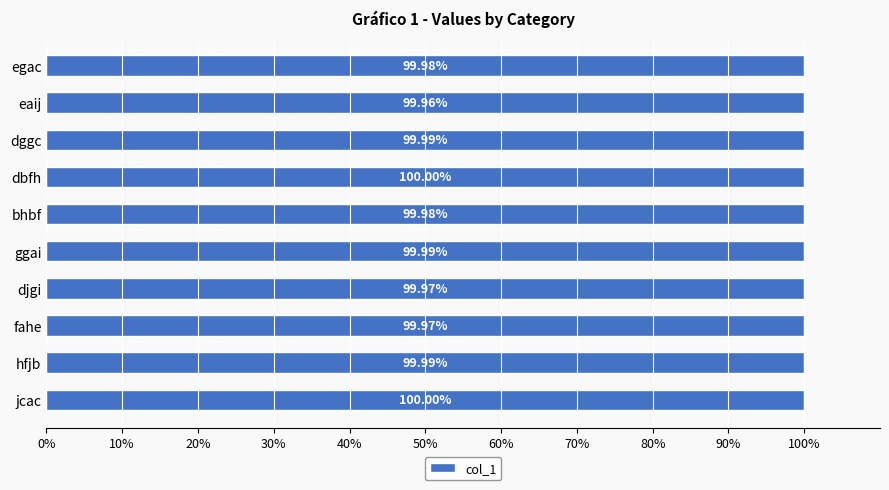

Count the number of data series in this chart.

1